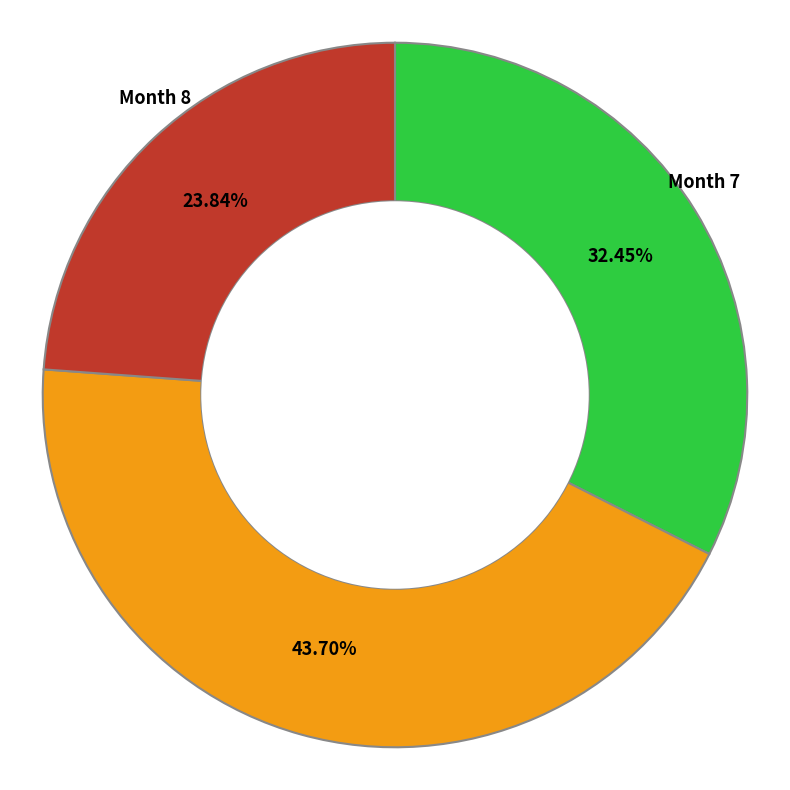

Is there a majority slice in this chart?

No